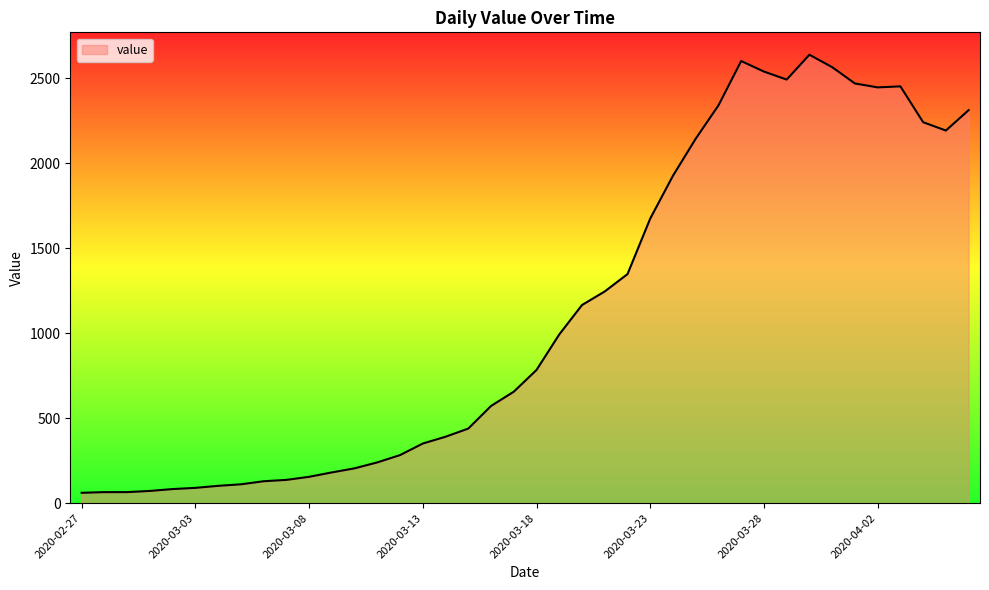

What is the difference between the maximum and minimum values?

2578